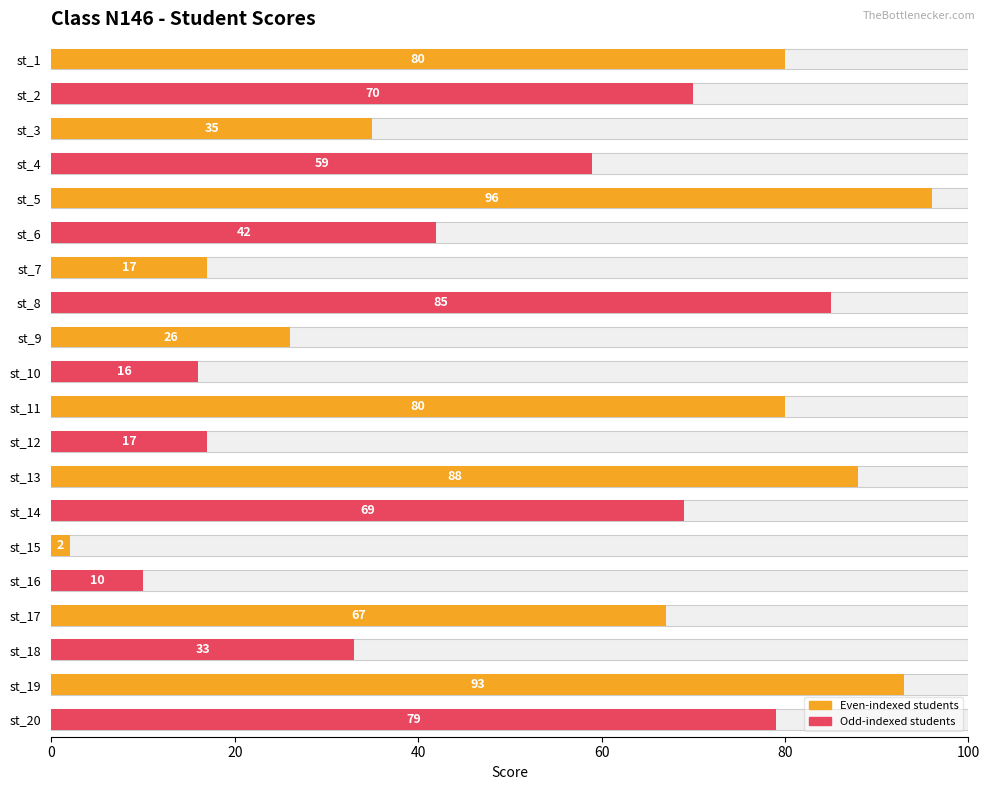

Count the number of categories in the chart.

20